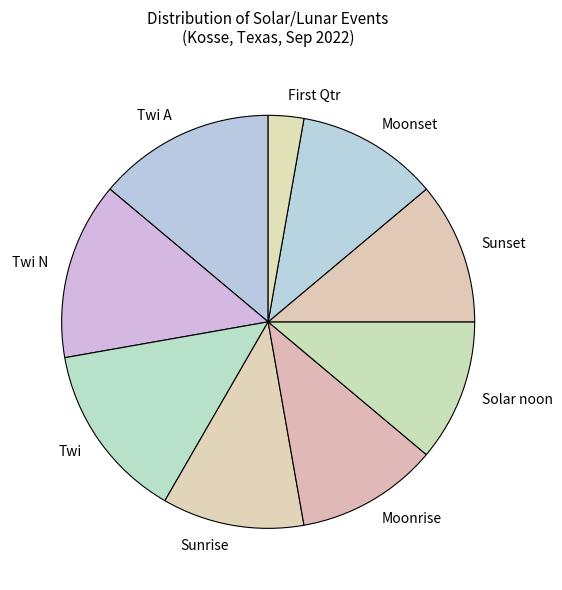

Is there a majority slice in this chart?

No